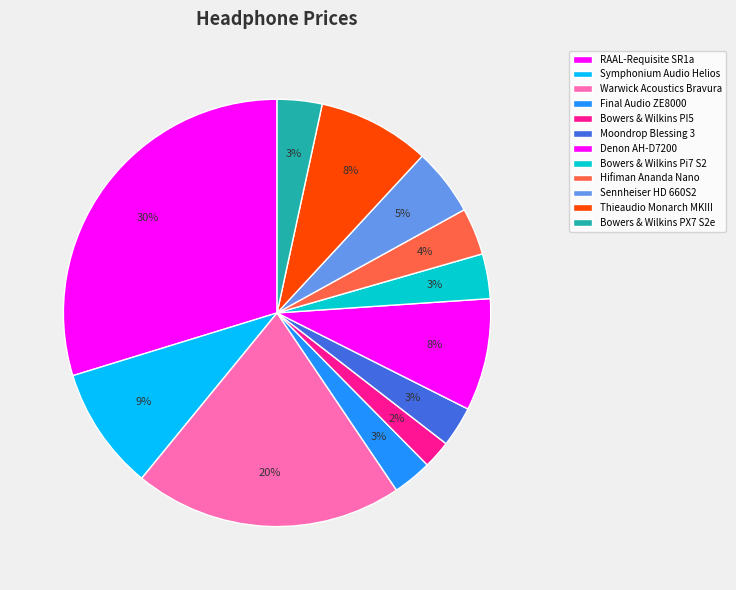

Count the number of slices in the pie.

12